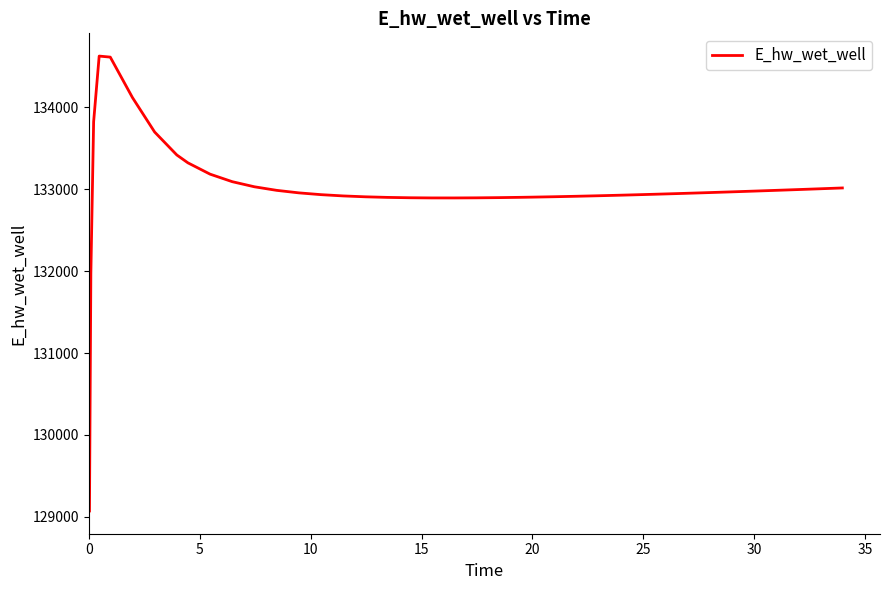

What is the smallest value displayed?

129070.3